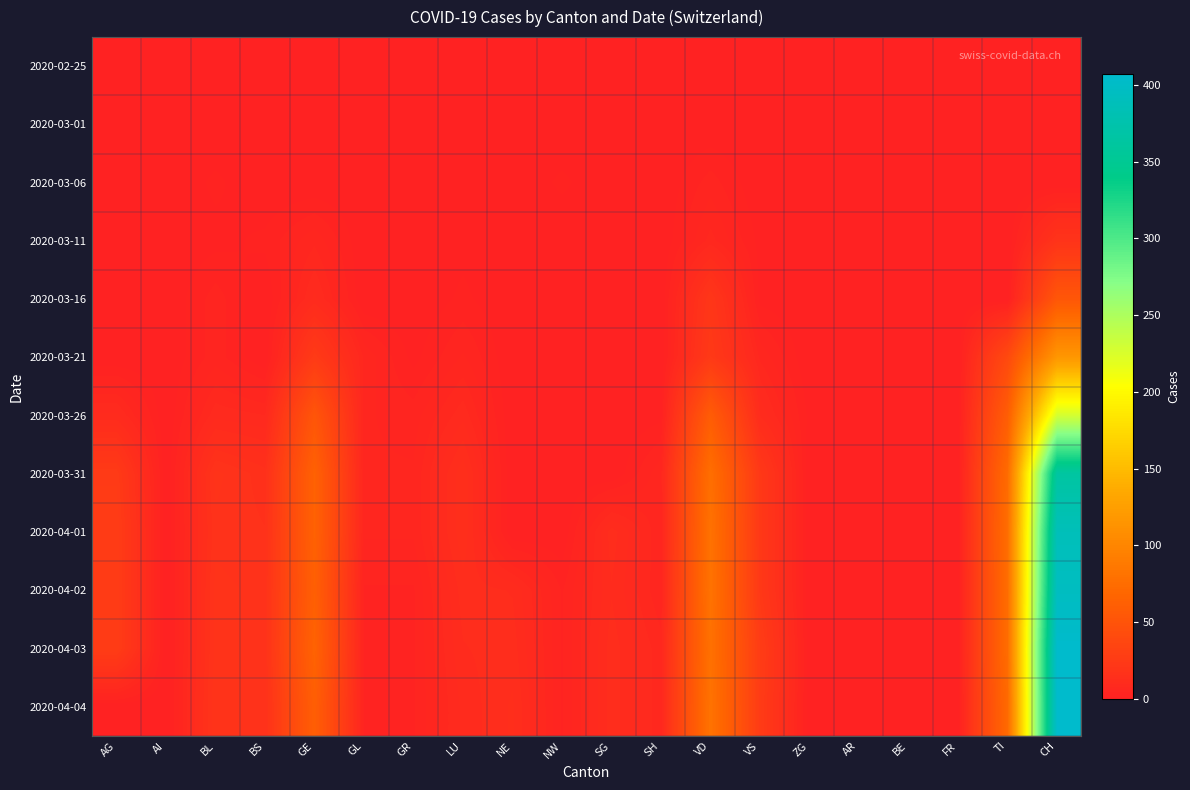

At which category does the chart reach its peak across all series?

CH